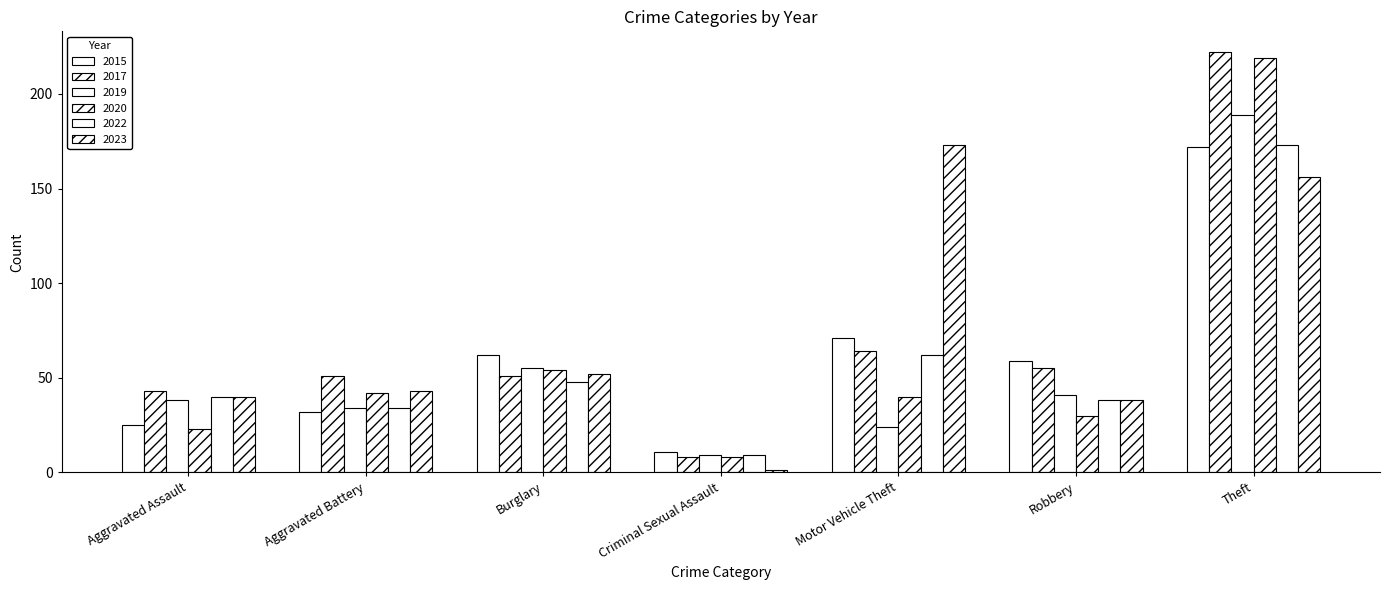

How many series are shown in this chart?

6